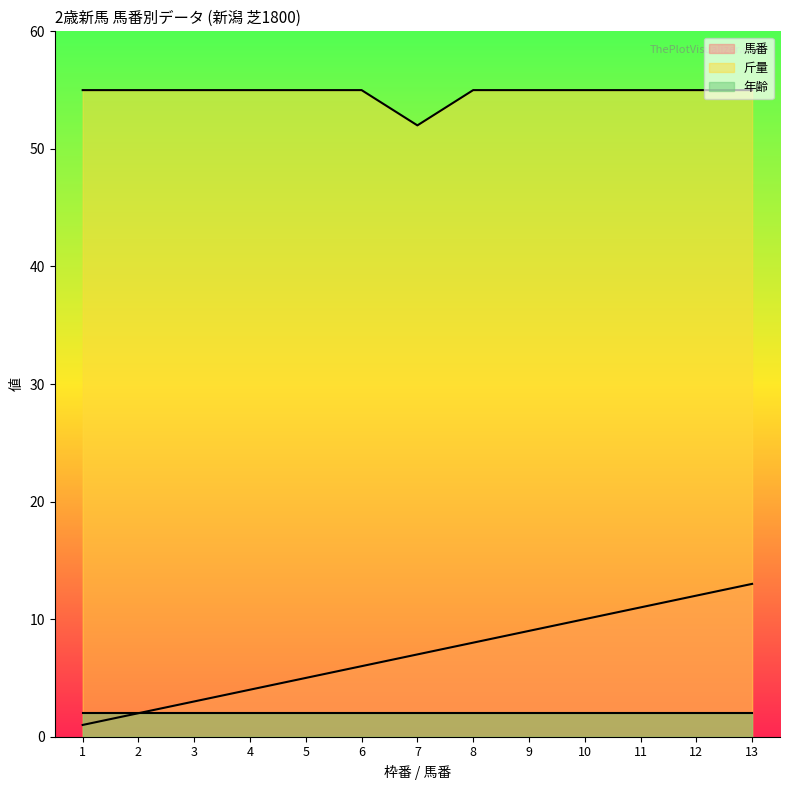

True or false: 馬番 and 斤量 cross at least once.

False